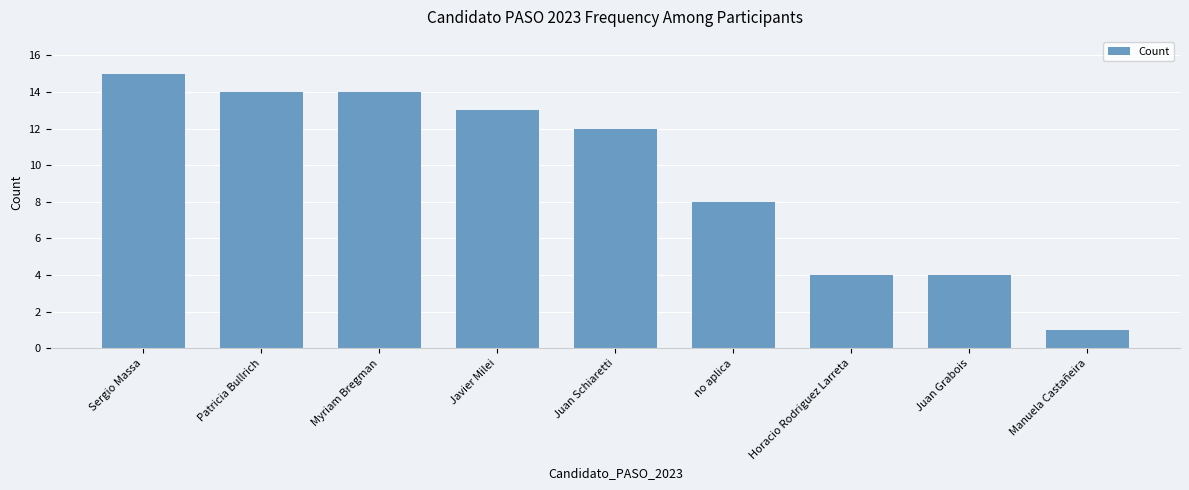

Reading left to right, transcribe all the data shown in this chart.

15	14	14	13	12	8	4	4	1